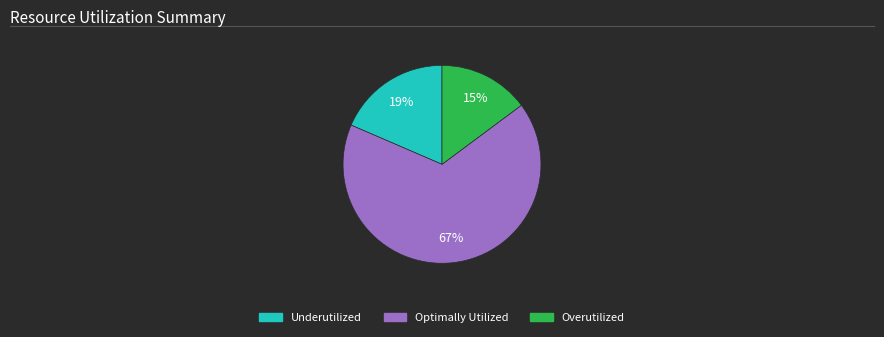

Rank the categories by value from lowest to highest.

Overutilized, Underutilized, Optimally Utilized